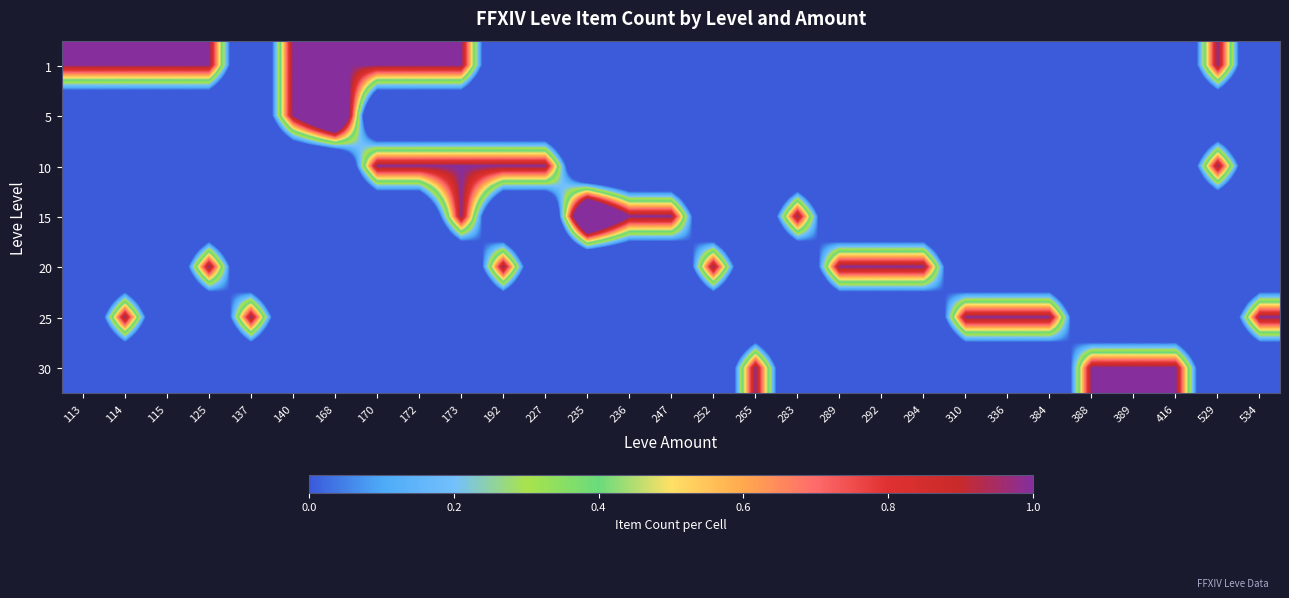

How many data points does each series have?

29